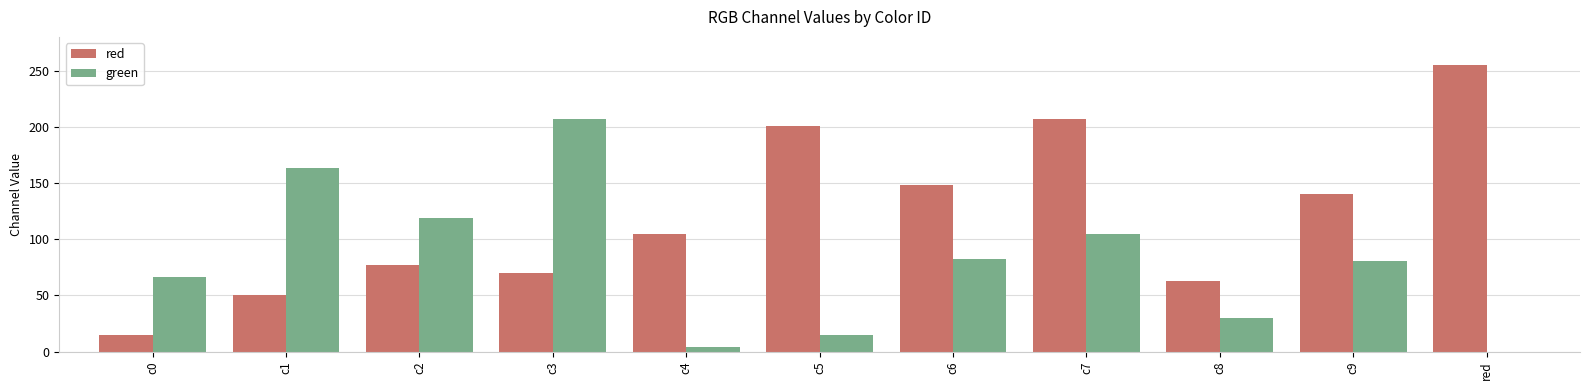

How many categories are shown in the chart?

11